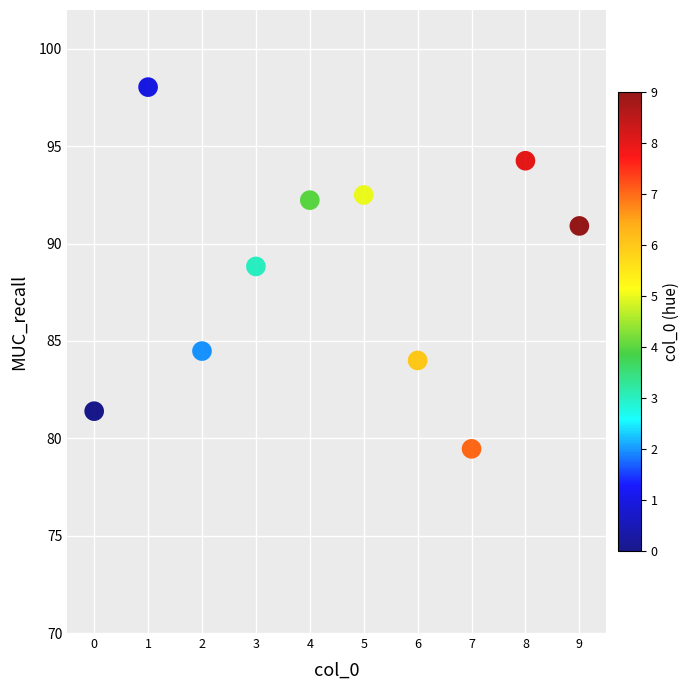

What is the range of Y values (max minus min)?

18.6